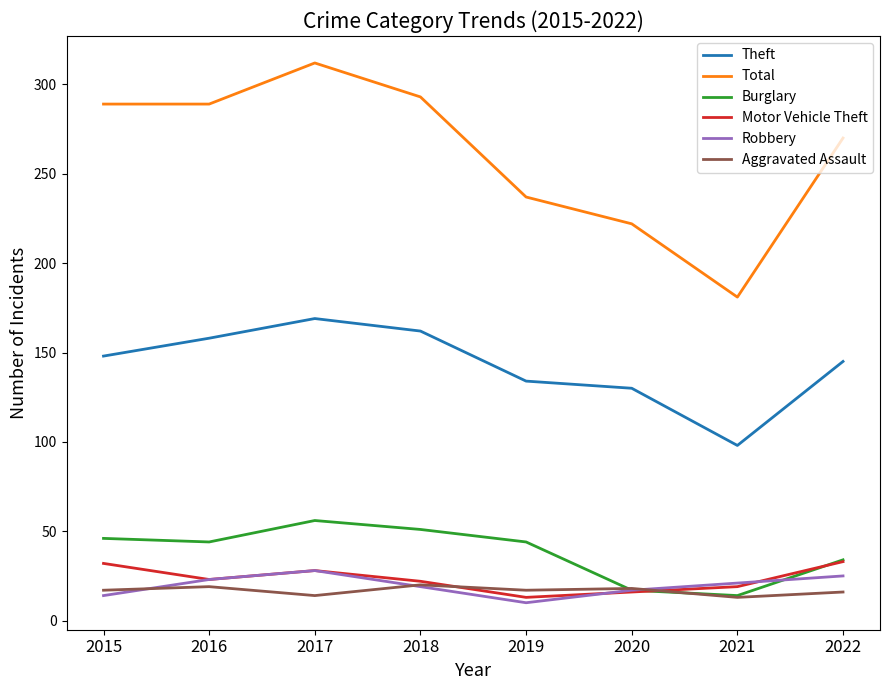

Where is the first local minimum for Theft?

2021